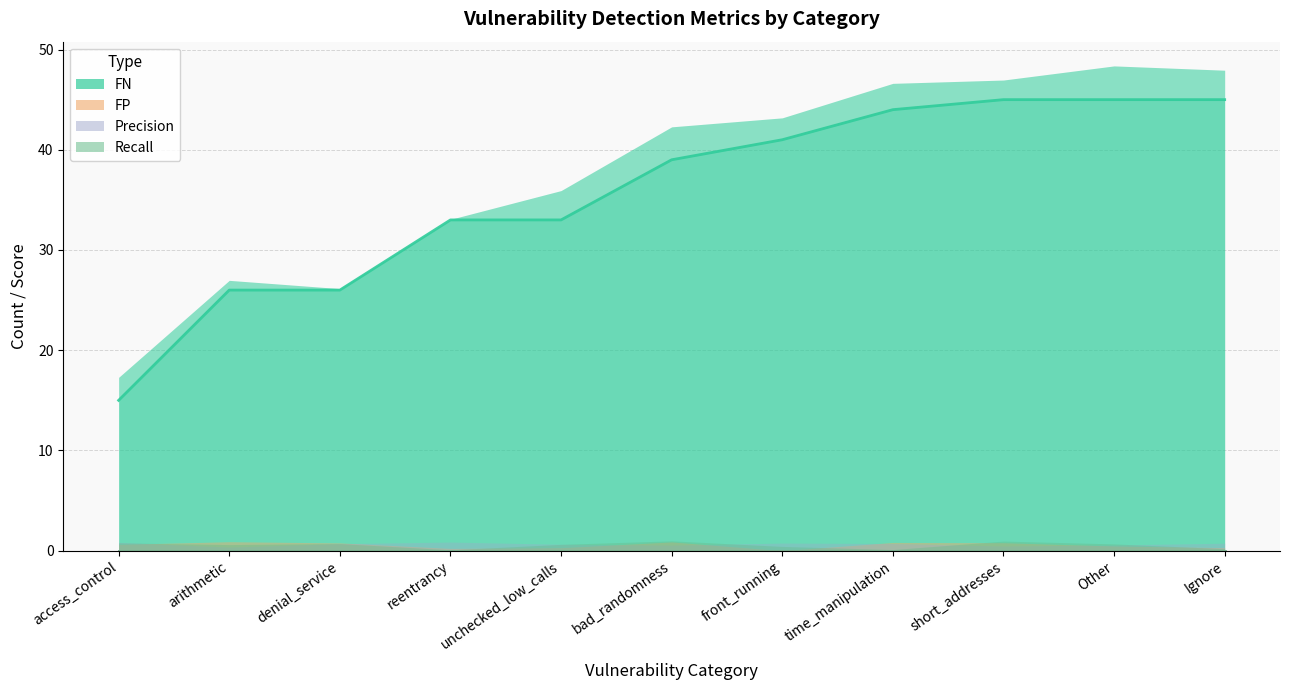

What is the label of the 8th point from the left?

time_manipulation